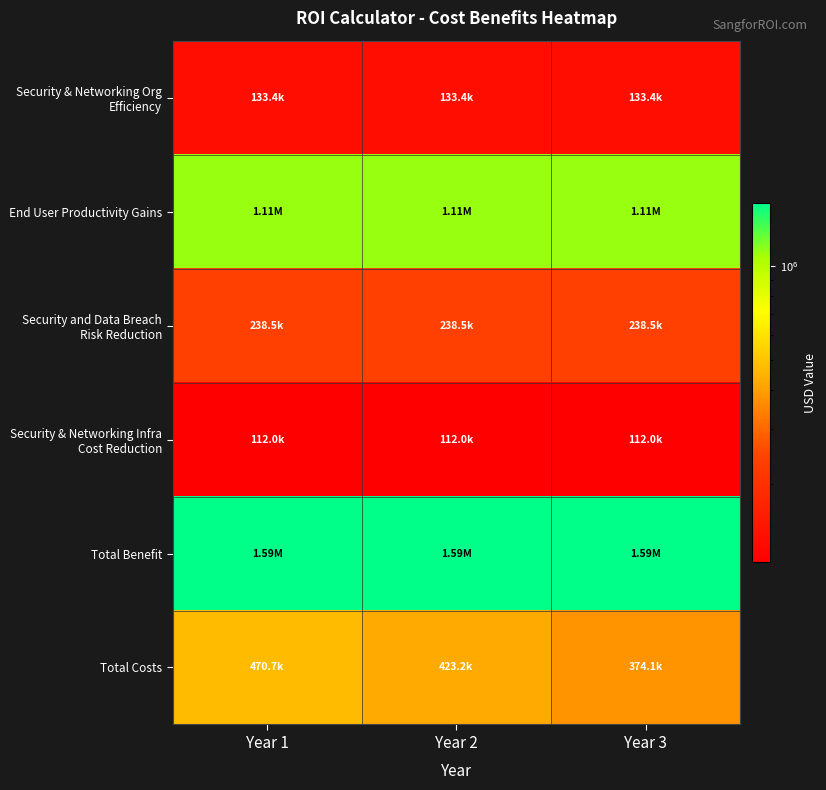

Reading left to right, transcribe all the data shown in this chart.

Security & Networking Org Efficiency: Year 1=133448.9	Year 2=133448.9	Year 3=133448.9
End User Productivity Gains: Year 1=1107000.0	Year 2=1107000.0	Year 3=1107000.0
Security and Data Breach Risk Reduction: Year 1=238500.0	Year 2=238500.0	Year 3=238500.0
Security & Networking Infra Cost Reduction: Year 1=112050.0	Year 2=112050.0	Year 3=112050.0
Total Benefit: Year 1=1590998.9	Year 2=1590998.9	Year 3=1590998.9
Total Costs: Year 1=470746.5	Year 2=423231.9	Year 3=374133.5